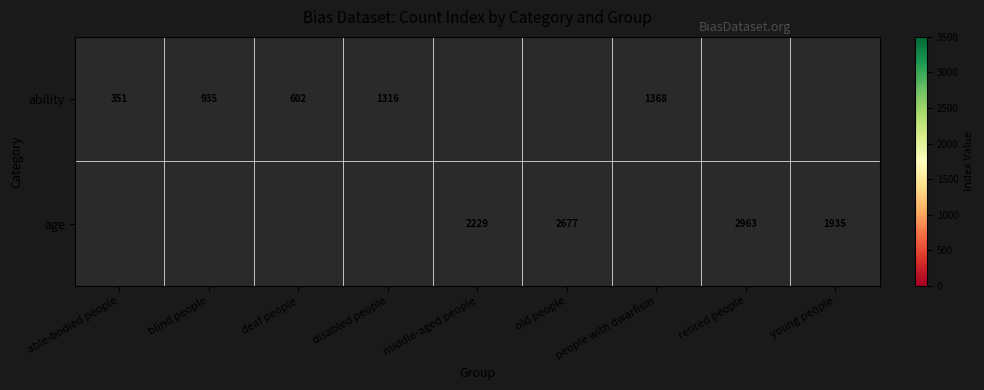

At how many categories does at least one series exceed 2469?

2